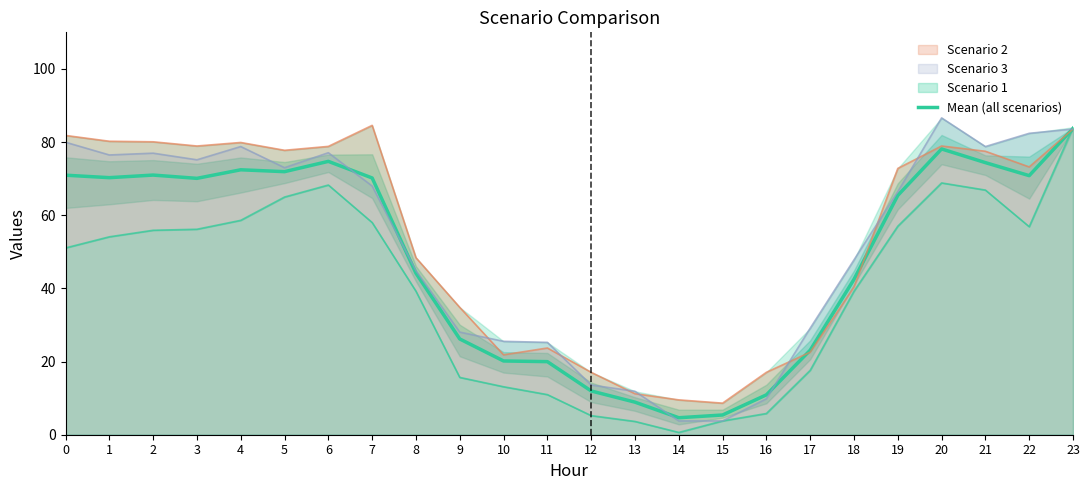

How many points are higher than both their immediate neighbors (excluding endpoints)?

4